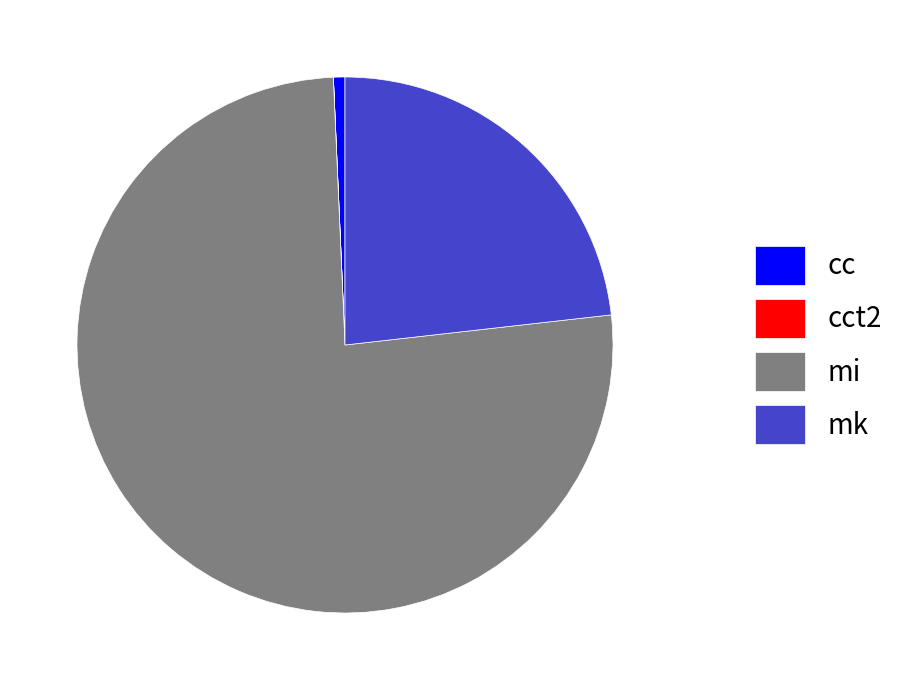

Approximately how many times larger is the value at mk compared to cc?

33.5